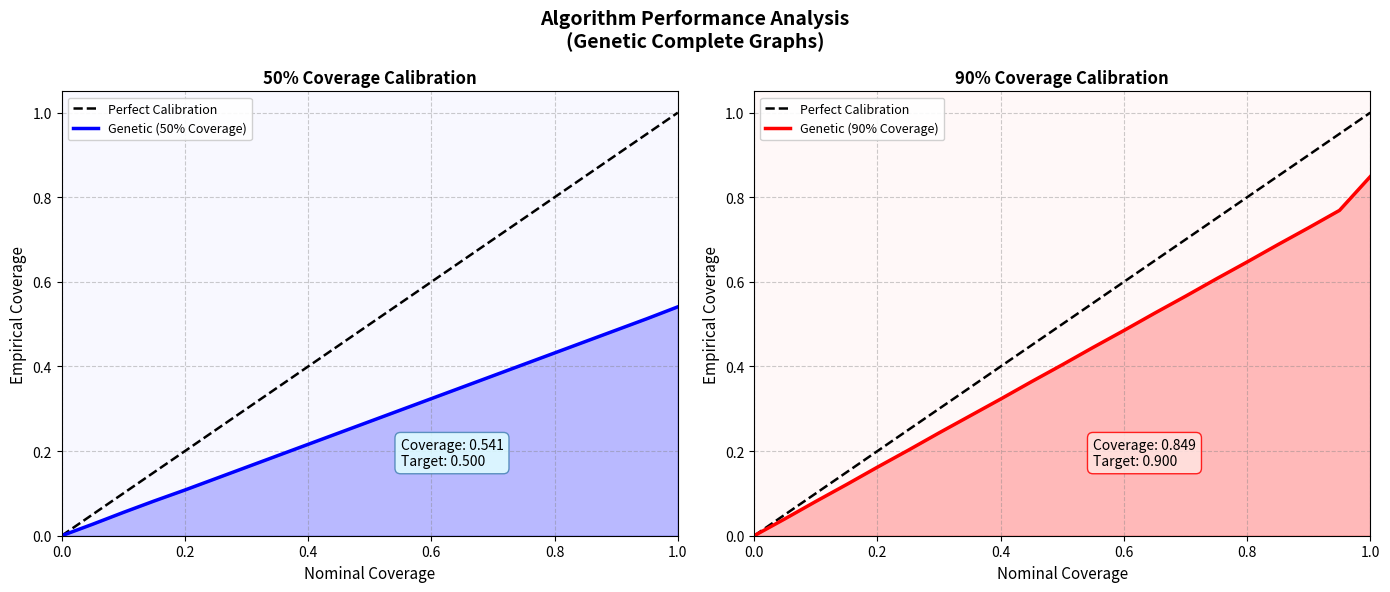

Reading left to right, transcribe all the data shown in this chart.

Perfect Calibration: 0.0	0.1	0.1	0.1	0.2	0.2	0.3	0.3	0.4	0.5	0.5	0.6	0.6	0.7	0.7	0.8	0.8	0.8	0.9	0.9	1.0
Genetic (50% Coverage): 0.0	0.0	0.1	0.1	0.1	0.1	0.2	0.2	0.2	0.2	0.3	0.3	0.3	0.4	0.4	0.4	0.4	0.5	0.5	0.5	0.5
Genetic (90% Coverage): 0.0	0.0	0.1	0.1	0.2	0.2	0.2	0.3	0.3	0.4	0.4	0.4	0.5	0.5	0.6	0.6	0.6	0.7	0.7	0.8	0.8